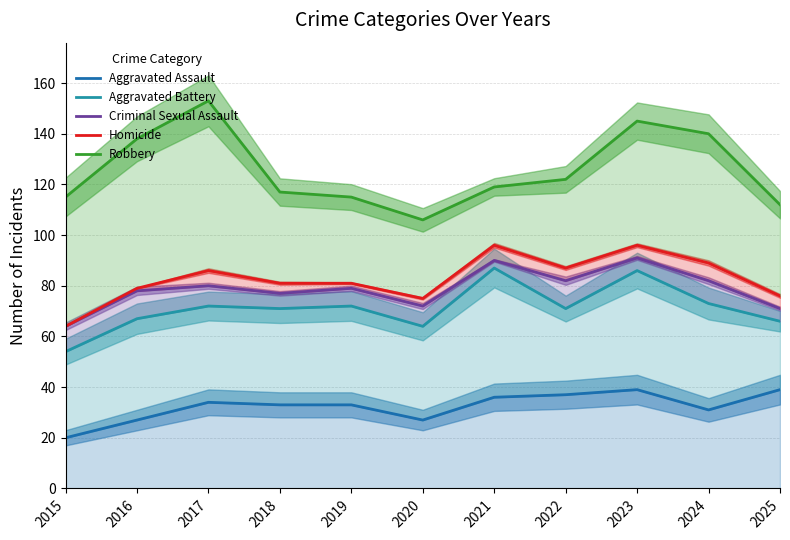

True or false: Aggravated Battery has more than 0 points higher than both neighbors.

True